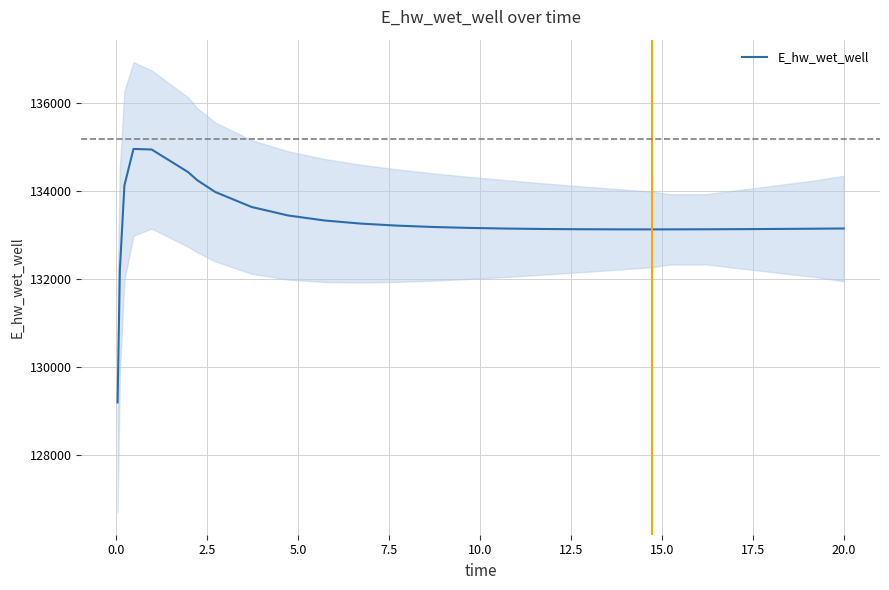

What is the highest value of the E_hw_wet_well series?

134965.7